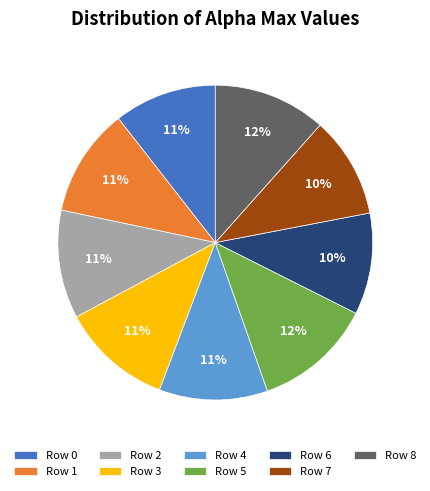

Is there any slice that represents more than half of the pie?

No